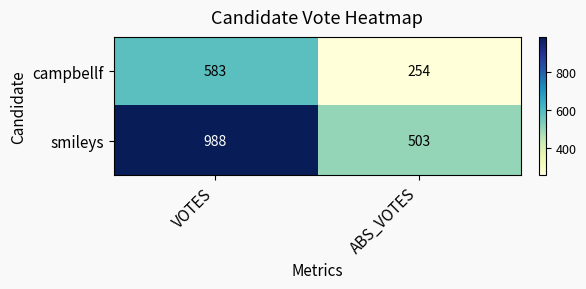

How many categories are shown in the chart?

2